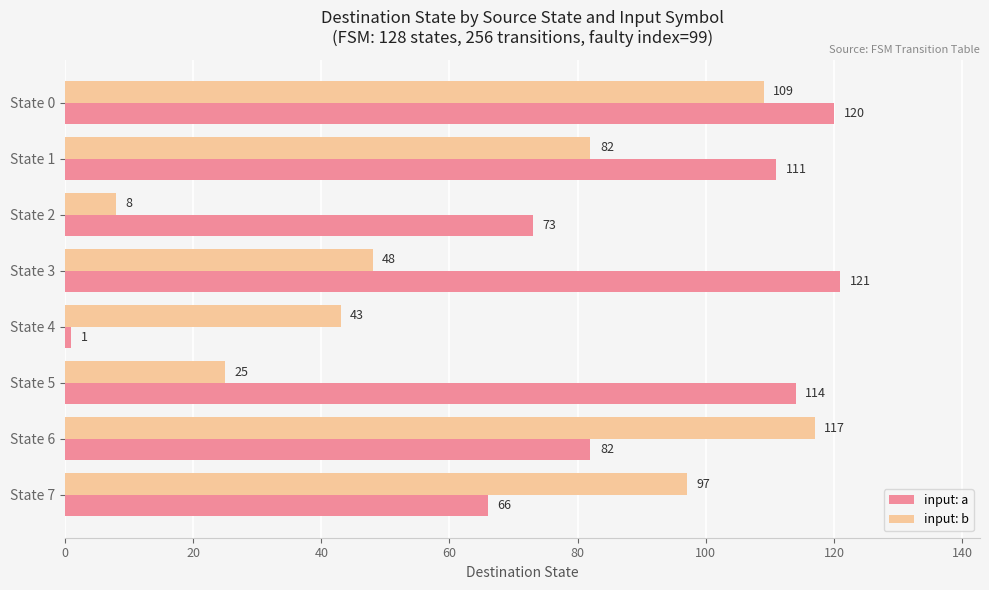

What is the average value of the input: a series?

86